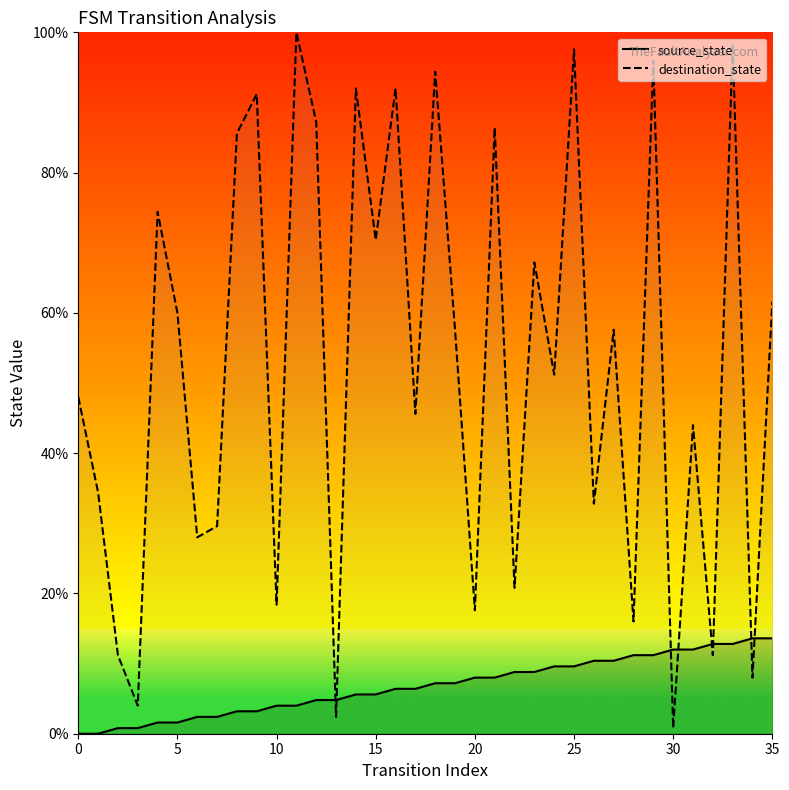

In destination_state, how many points are higher than both neighbors (excluding endpoints)?

13